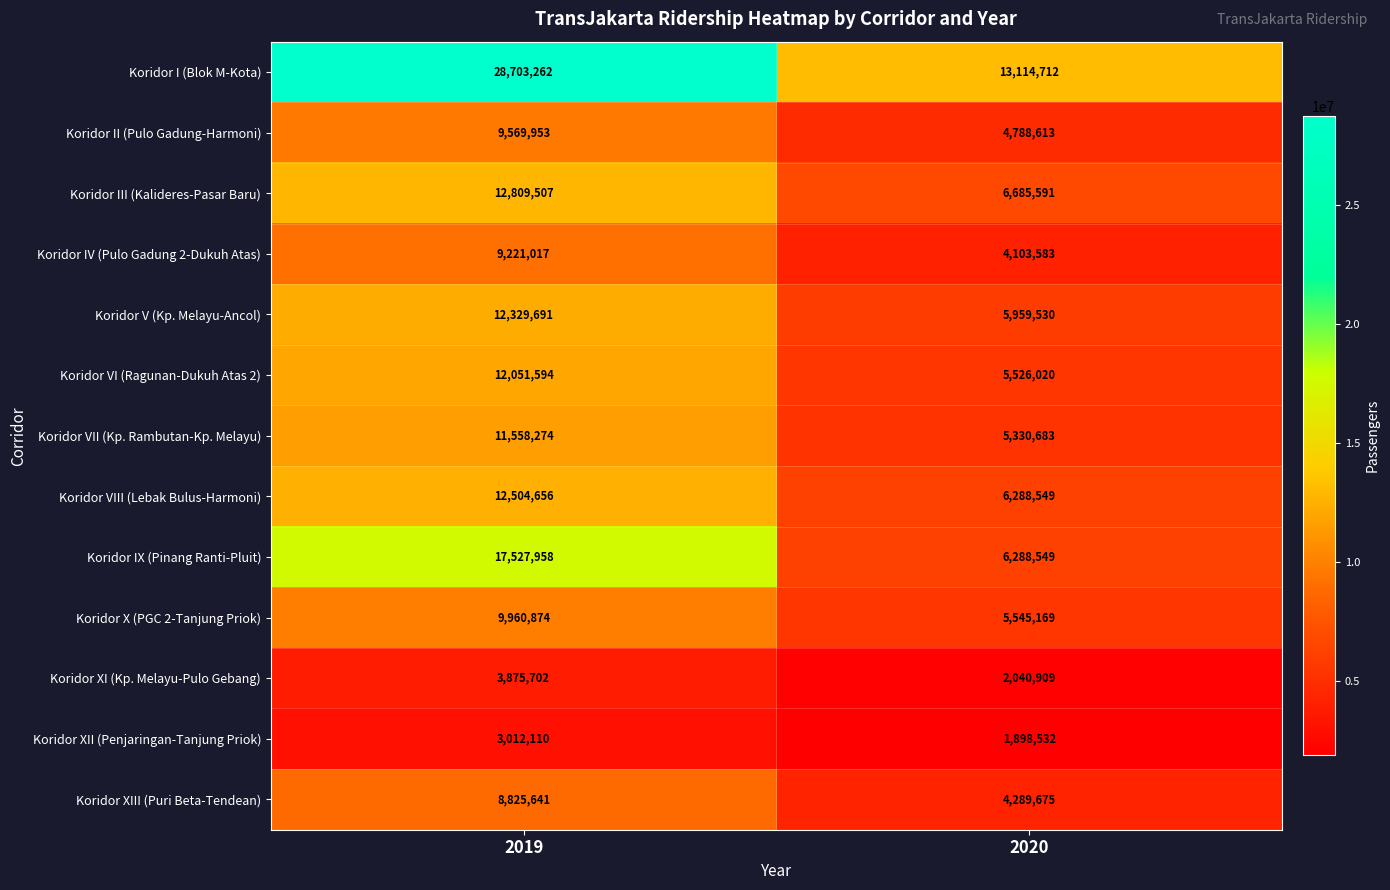

What is the difference between the highest and lowest values at 2020?

11216180